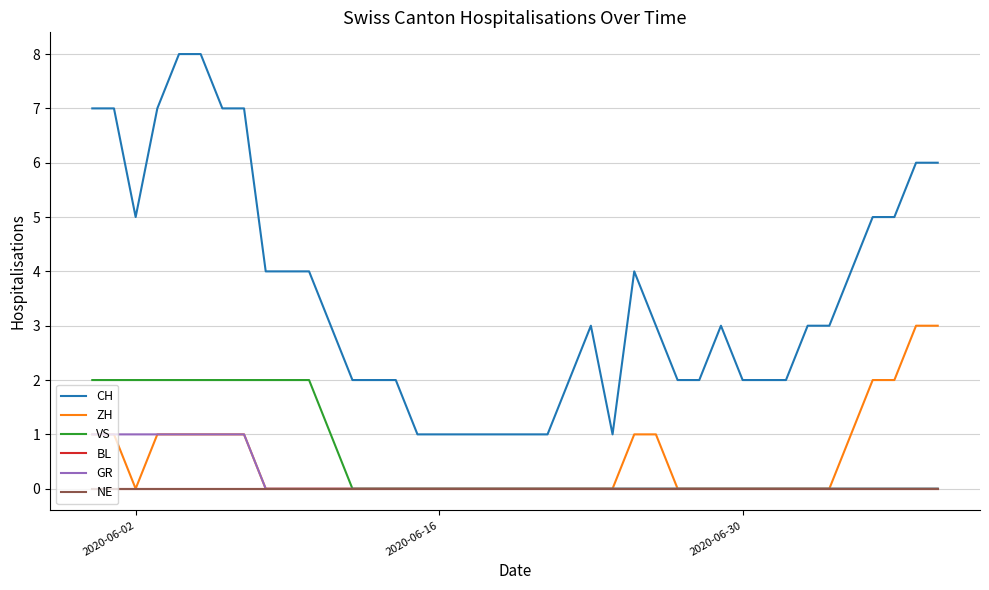

Does the chart display data point markers on the line(s)?

No